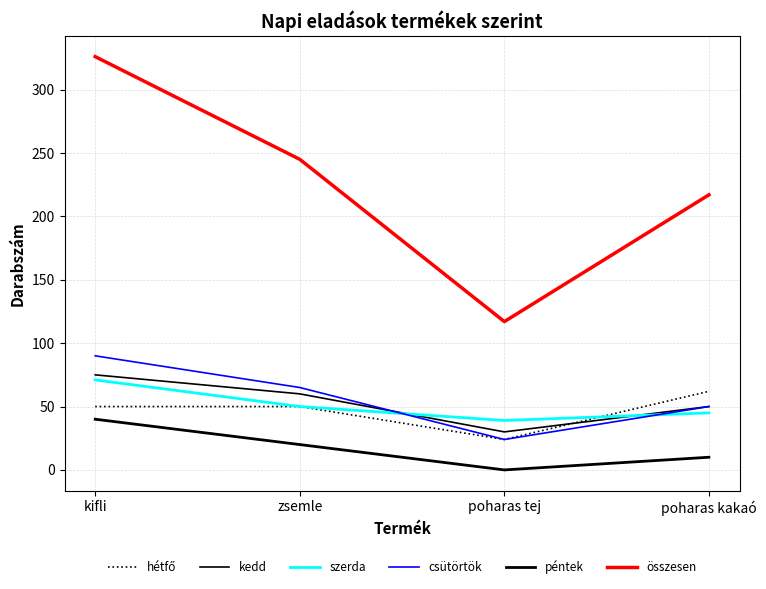

At how many categories does at least one series exceed 279?

1